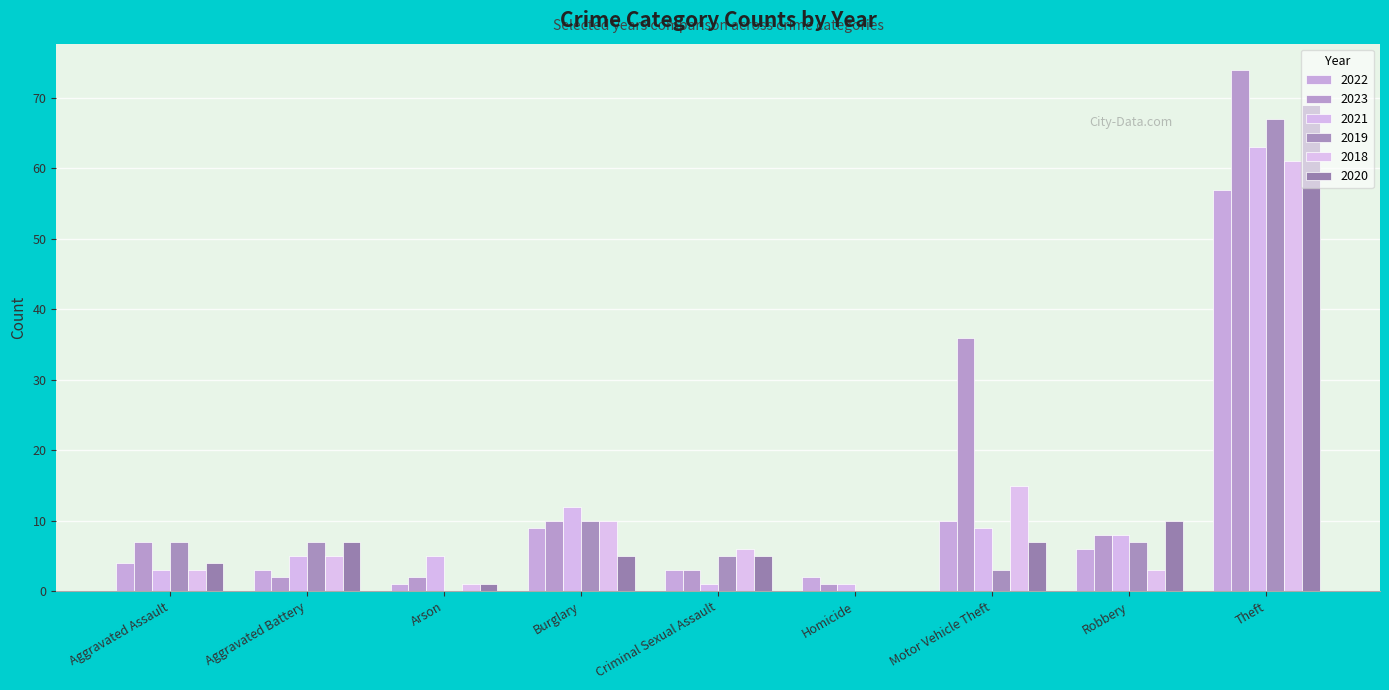

The 2020 series shows 3 at Criminal Sexual Assault. True or false?

False